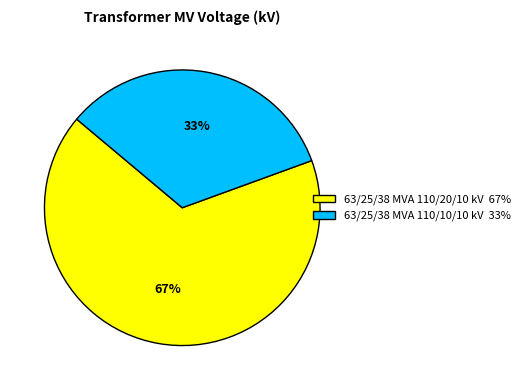

What percentage is the 63/25/38 MVA 110/20/10 kV slice, to the nearest percent?

67%